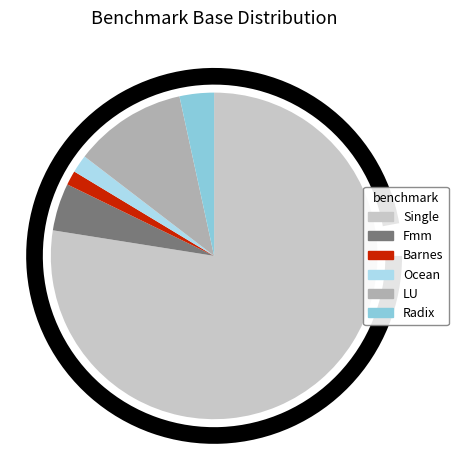

Which category accounts for the majority?

Single